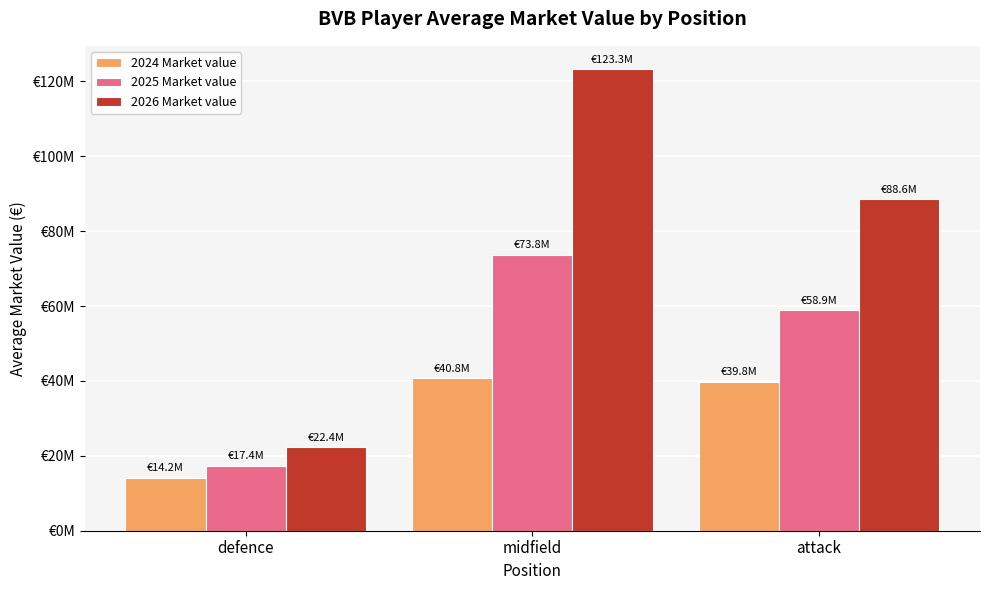

Between midfield and attack, which is larger?

midfield